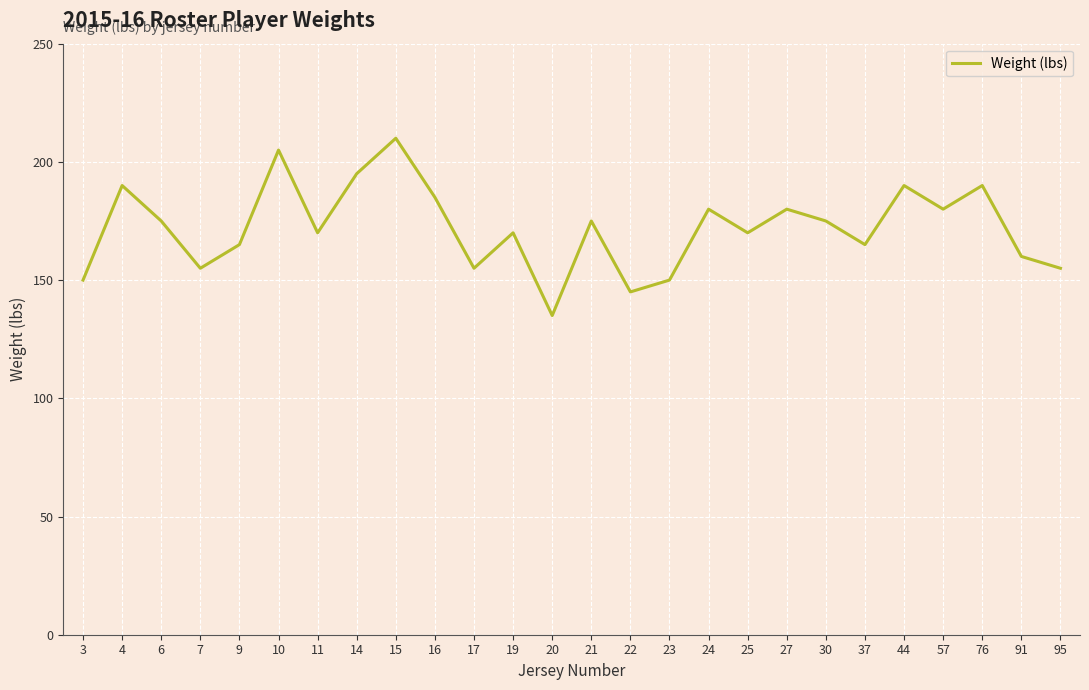

Is it true that the value at 3 is 46?

False